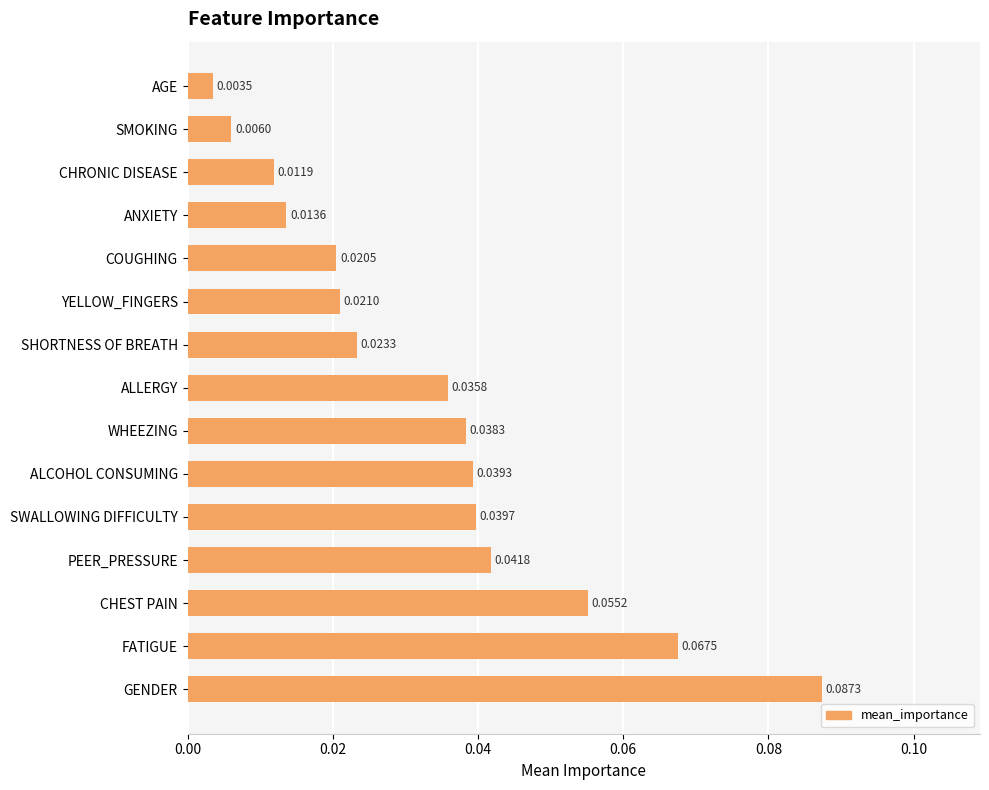

Between ALCOHOL CONSUMING and SHORTNESS OF BREATH, which is larger?

ALCOHOL CONSUMING